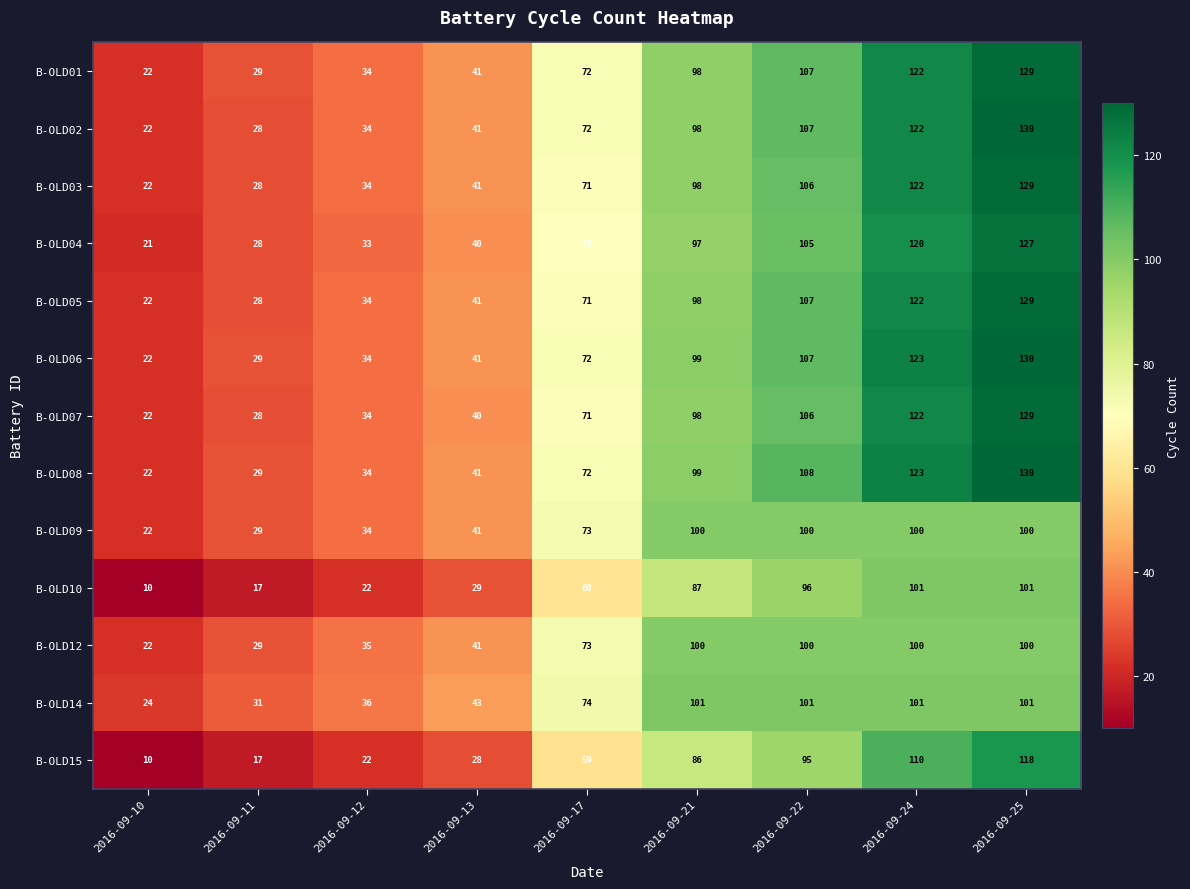

At which label does B-OLD06 reach its peak?

2016-09-25